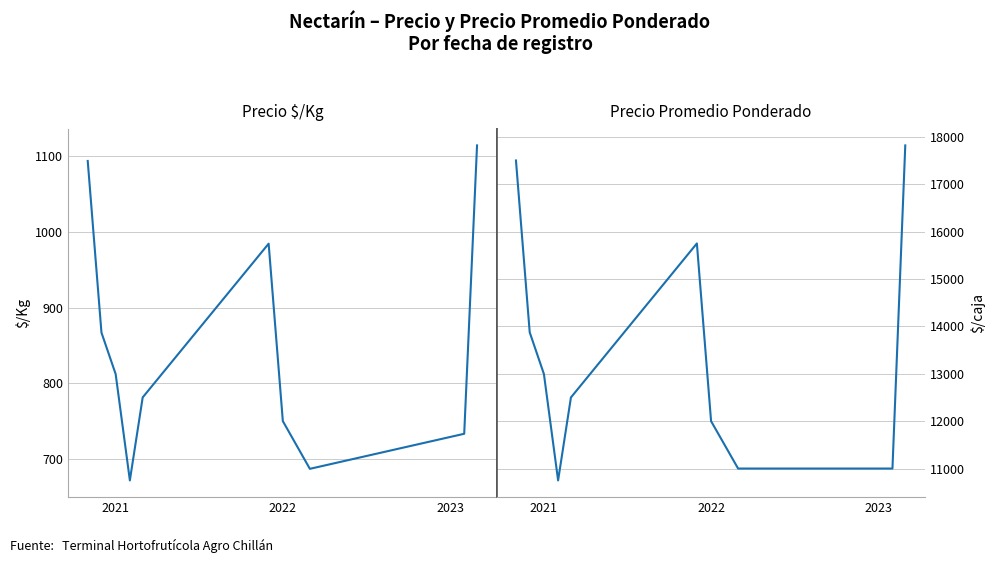

Which series has the largest total across all categories?

Precio promedio ponderado